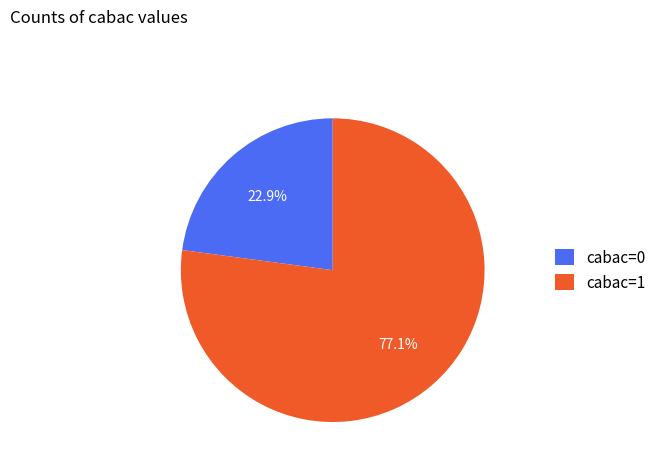

To the nearest percent, what portion does cabac=1 represent?

77%